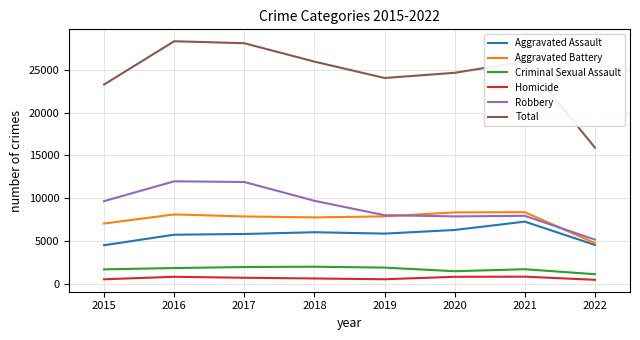

True or false: Aggravated Assault and Homicide intersect in this chart.

False